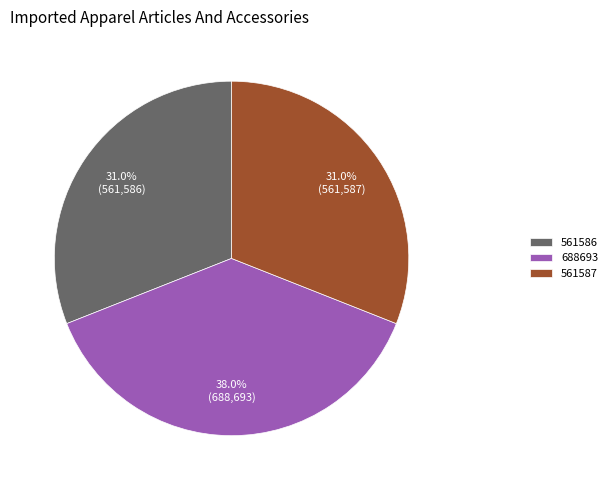

Which has a higher value, 561586 or 688693?

688693